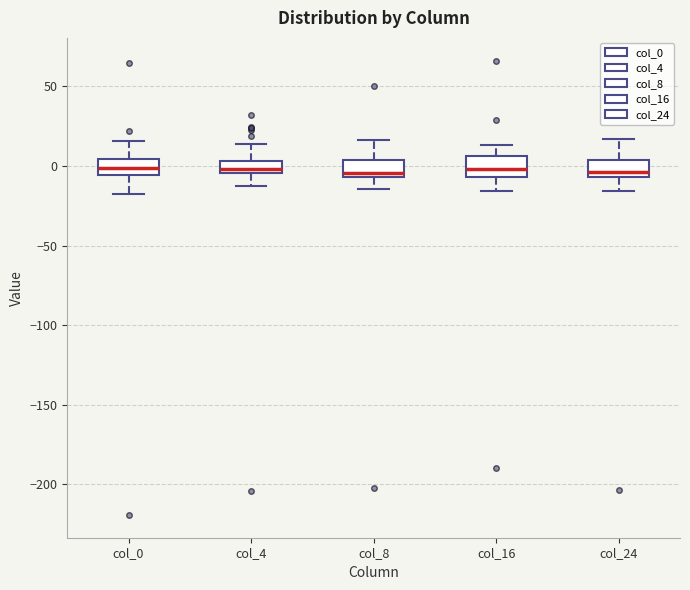

Reading left to right, transcribe this box plot: for each box, give where its median line is, the range the box spans, and where its two whiskers end, as read against the y-axis. The values are not printed on the chart, so give them approximately, as read against the axis.

col_0: median 0, box -5 to 5, whiskers -15 to 15
col_4: median 0, box -5 to 5, whiskers -15 to 15
col_8: median -5 (just above the box's lower edge), box -5 to 5, whiskers -15 to 15
col_16: median 0, box -5 to 5, whiskers -15 to 15
col_24: median -5 (just above the box's lower edge), box -5 to 5, whiskers -15 to 15